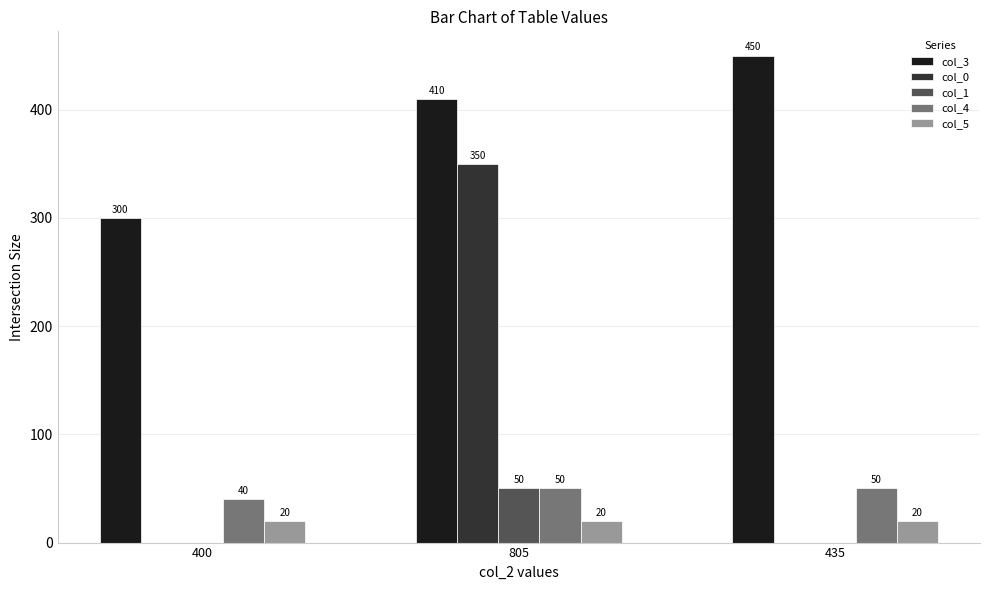

What is the difference between the col_4 values at 400 and 805?

10